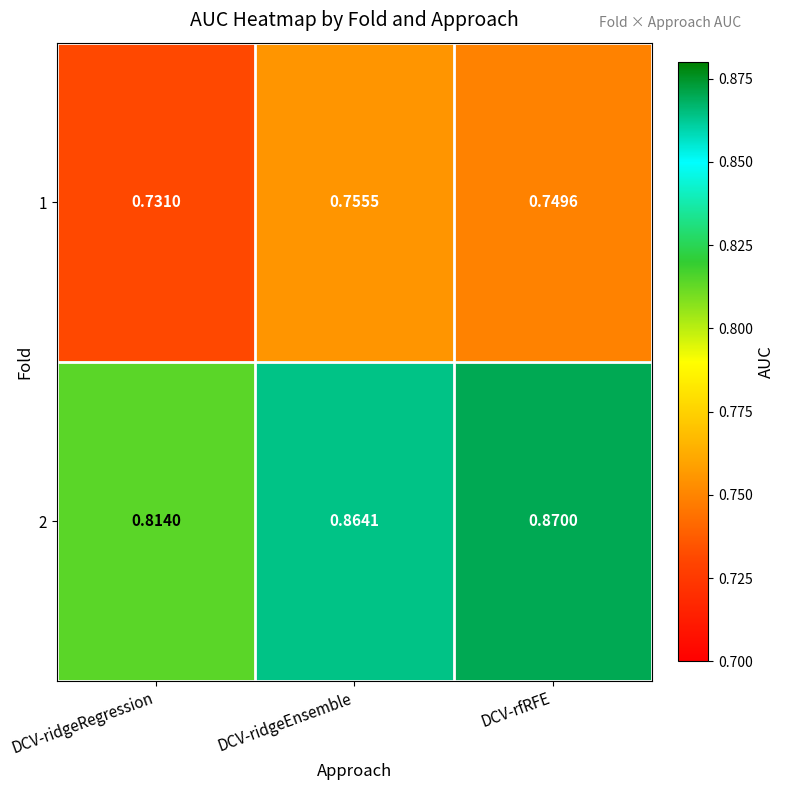

Where is 2 nearest to the value 0?

DCV-ridgeRegression